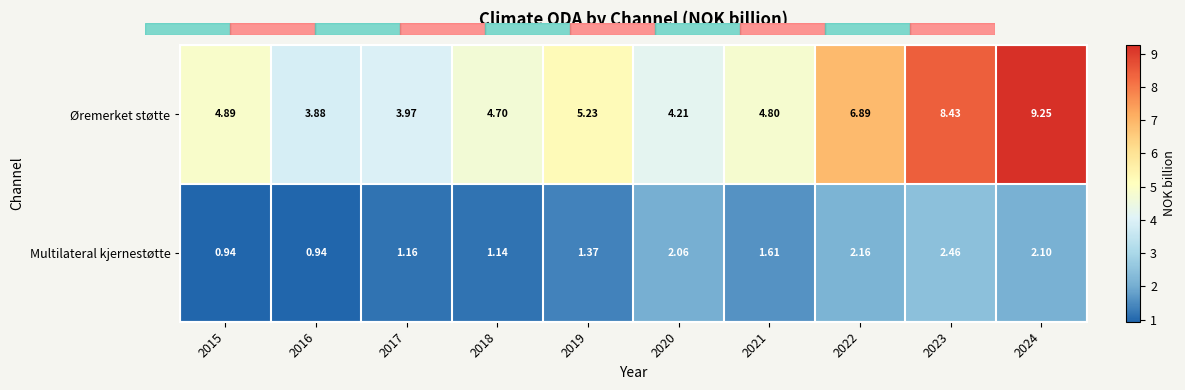

Which series has the widest spread of values?

Øremerket støtte